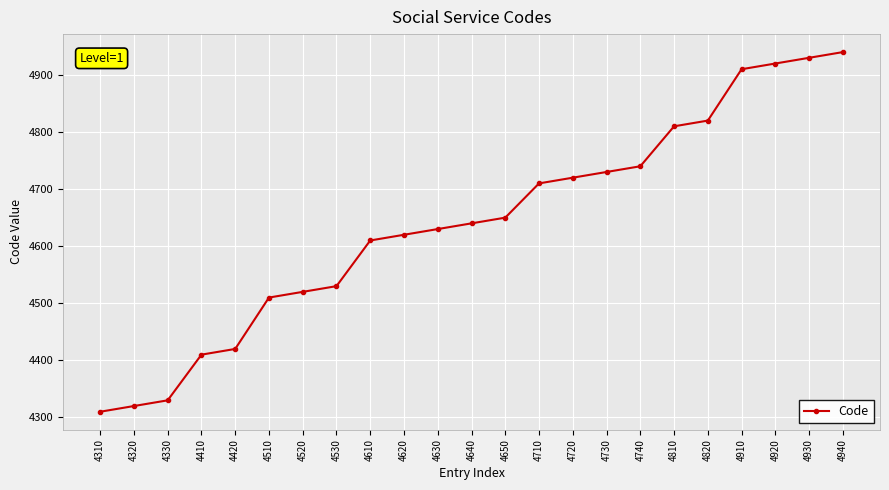

Is it true that the value at 4730 is 4730?

True